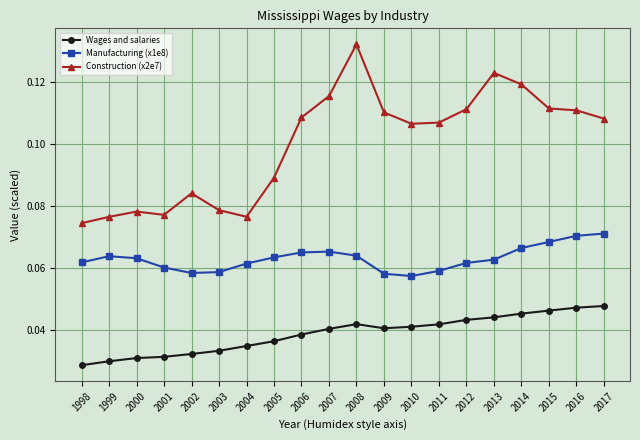

True or false: Construction (x2e7) and Wages and salaries cross at least once.

False